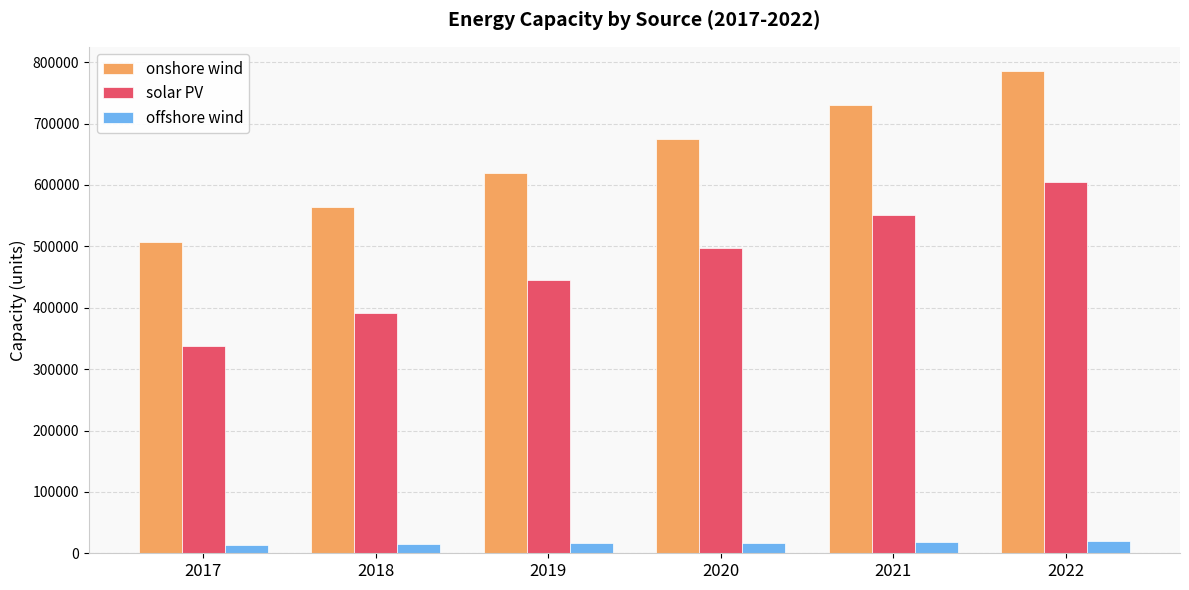

Which series has the largest range (max minus min)?

onshore wind